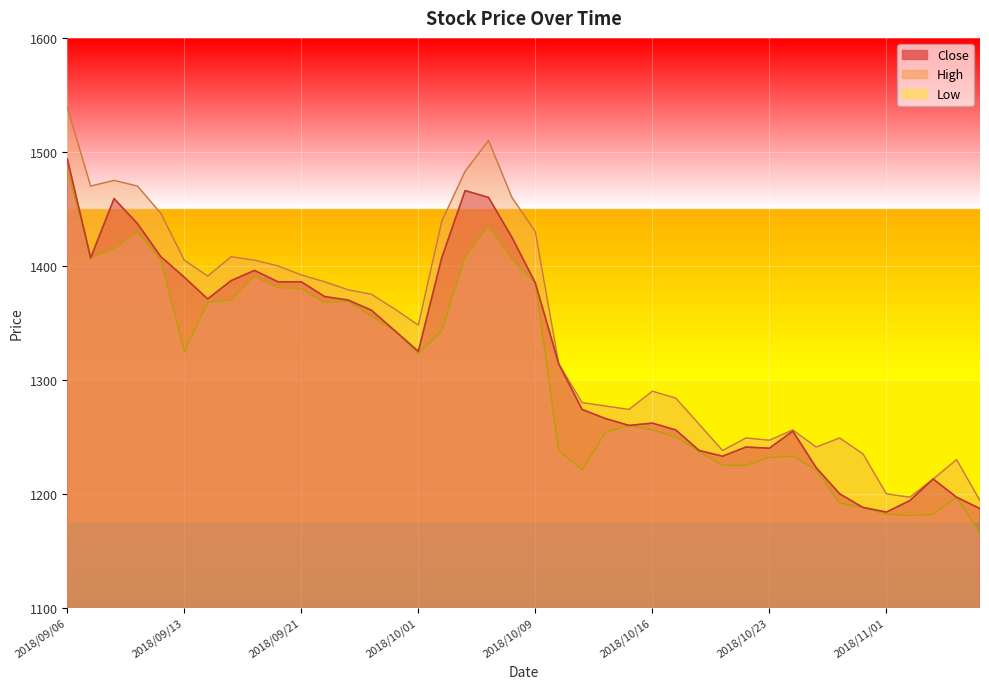

Rank the series by their average value, from lowest to highest.

Low, Close, High